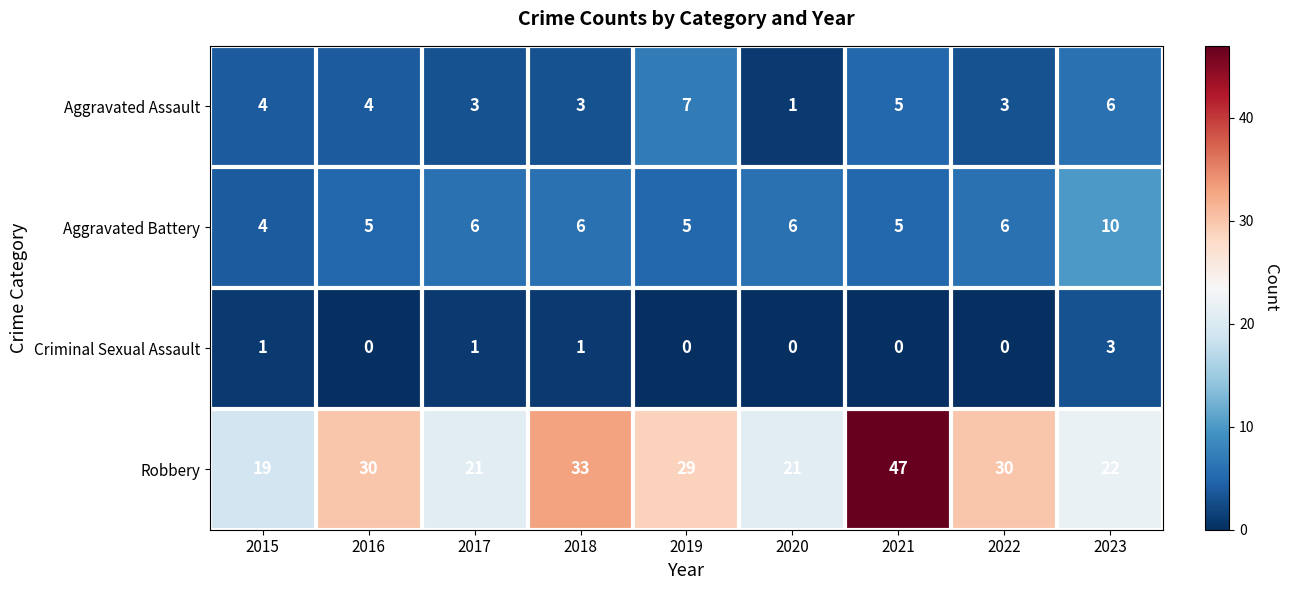

At which category is the sum across all series the highest?

2021